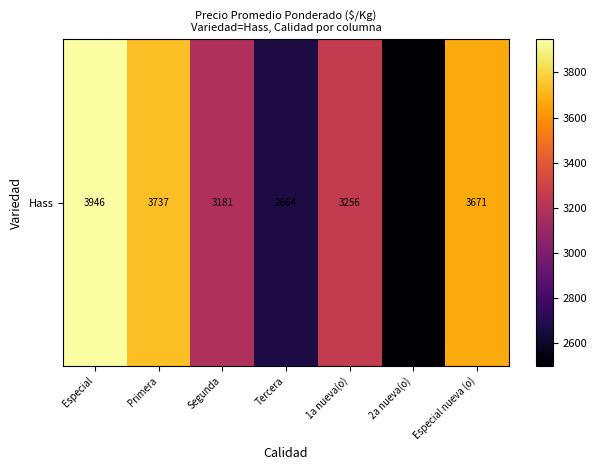

Reading left to right, transcribe all the data shown in this chart.

Especial=3945.8	Primera=3736.5	Segunda=3180.8	Tercera=2664.2	1a nueva(o)=3256.0	2a nueva(o)=2500.0	Especial nueva (o)=3671.0